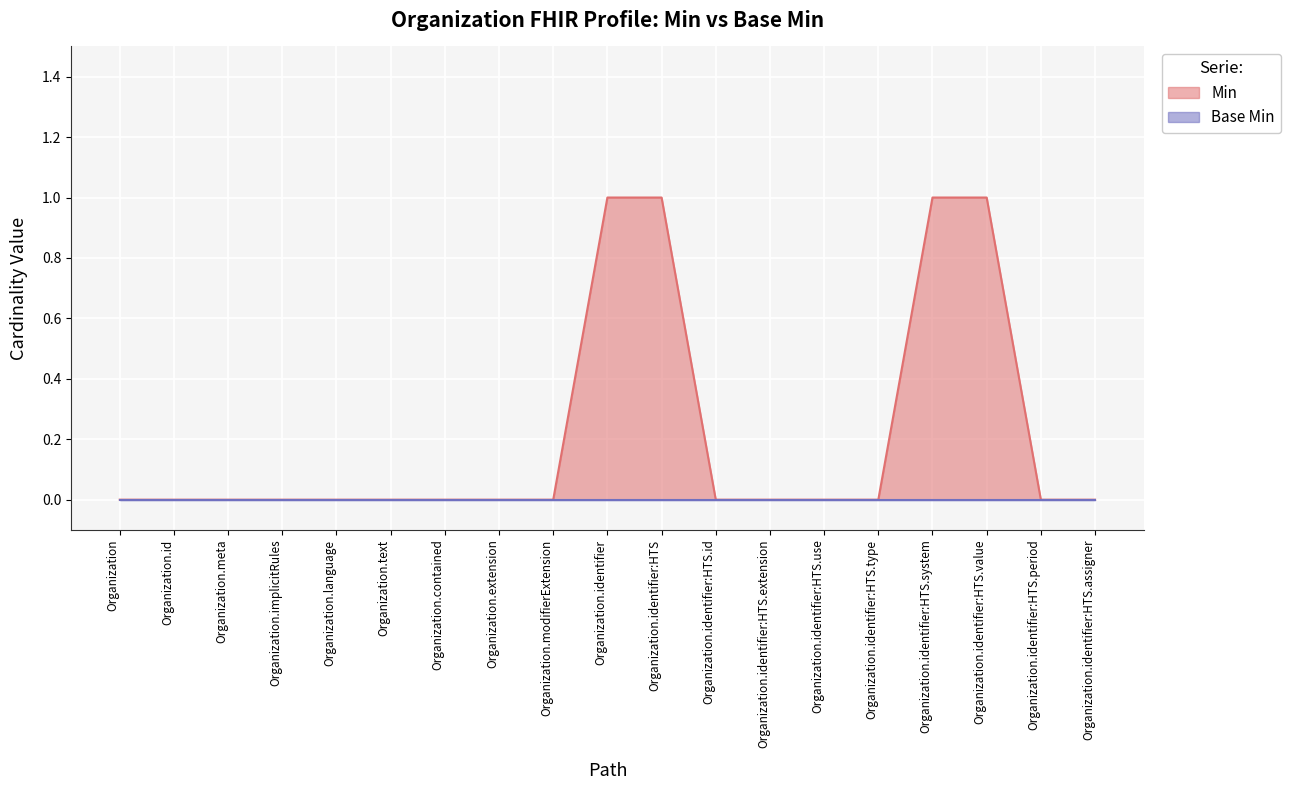

Reading left to right, what are all the values shown in this chart?

0	0	0	0	0	0	0	0	0	1	1	0	0	0	0	1	1	0	0